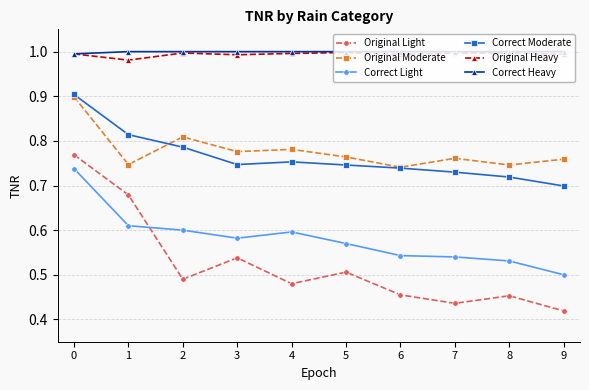

In Original Light, how many points are higher than both neighbors (excluding endpoints)?

3